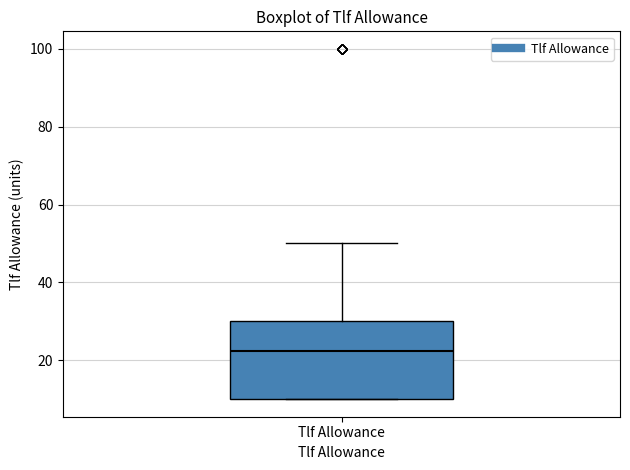

Where is the upper edge of the box for Tlf Allowance on the y-axis? The values are not printed on the chart, so give them approximately, as read against the axis.

30